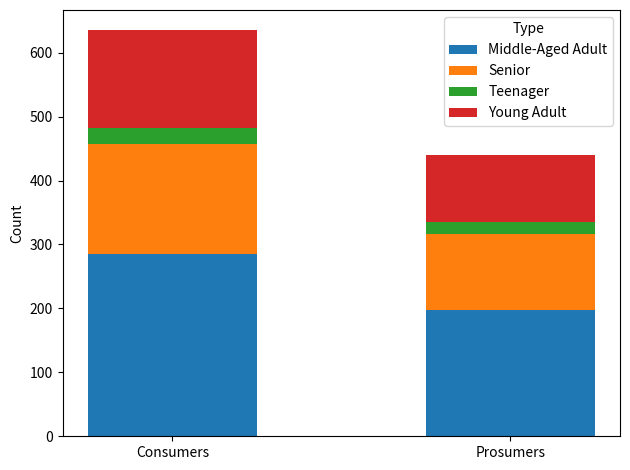

Which category has the highest value in the Middle-Aged Adult series?

Consumers